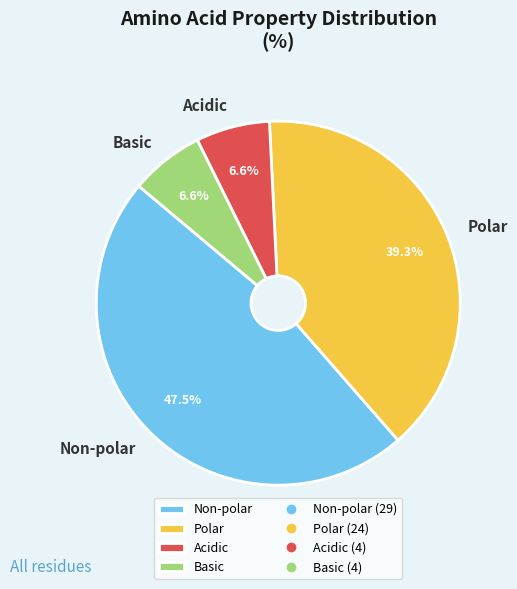

Which category has the biggest portion of the pie?

Non-polar